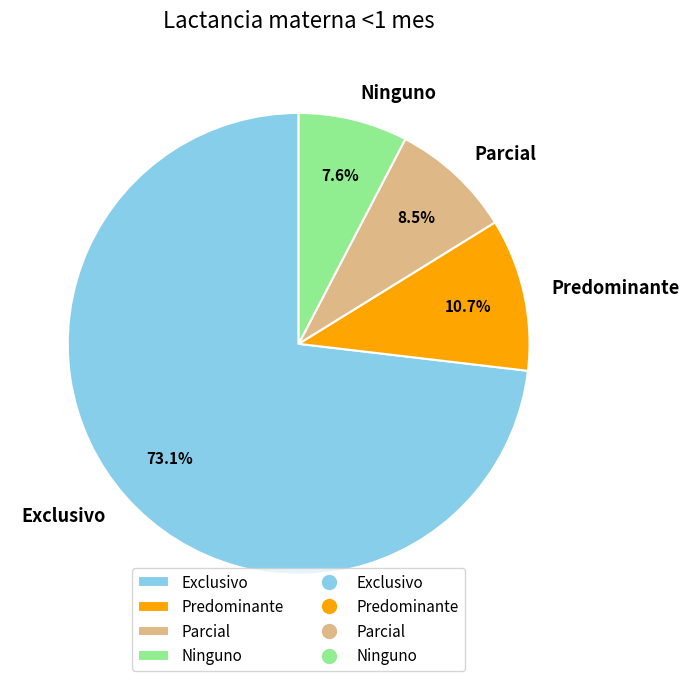

The Predominante slice represents 1% of the pie. True or false?

False